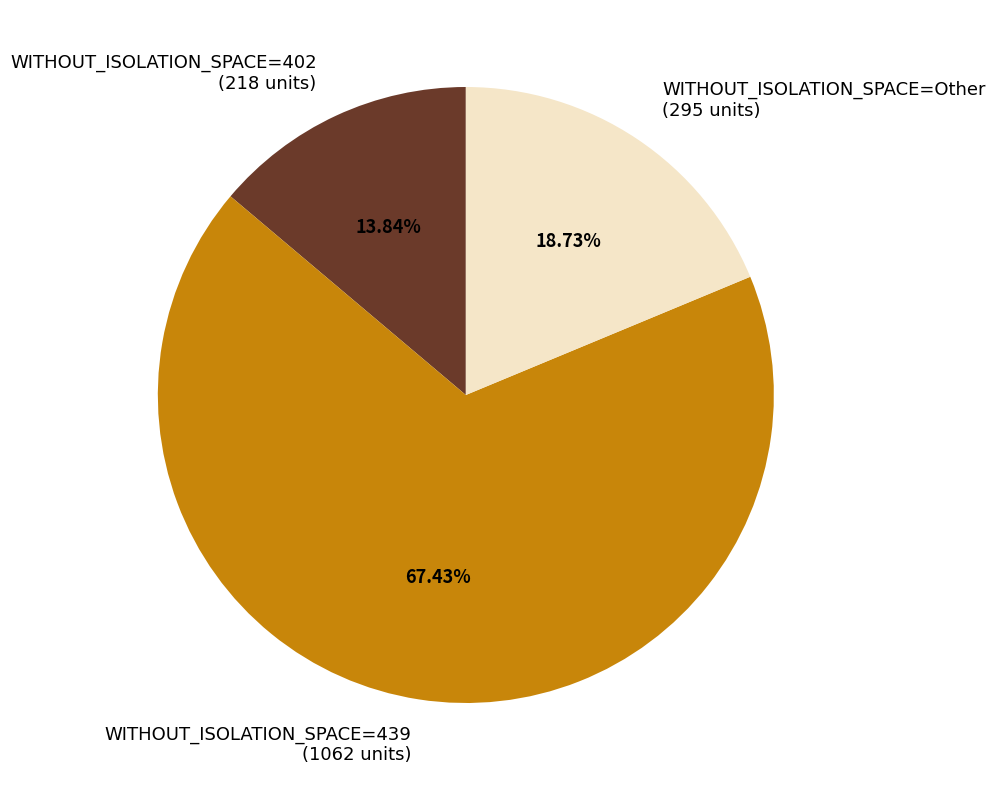

Which slice is the smallest?

WITHOUT_ISOLATION_SPACE=402 (218 units)